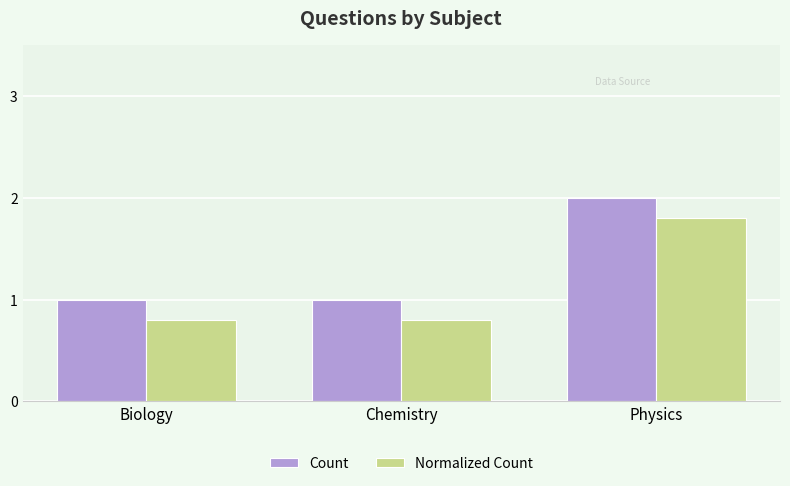

Rank the series by their average value, from highest to lowest.

Count, Normalized Count